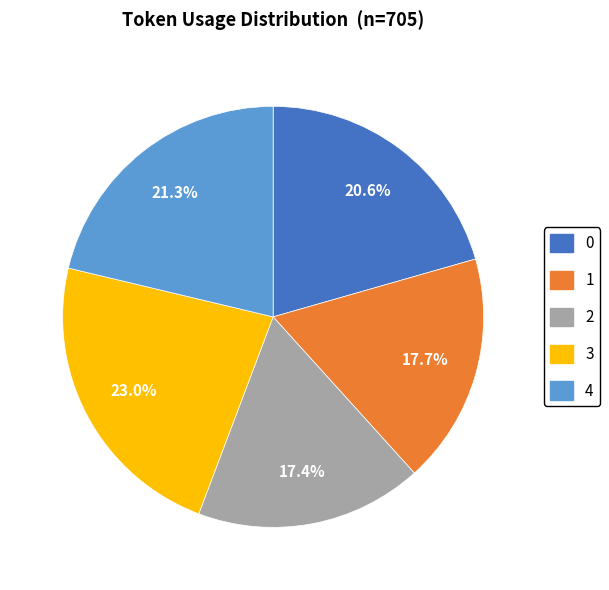

Is it true that 1 is 5% of the pie?

False